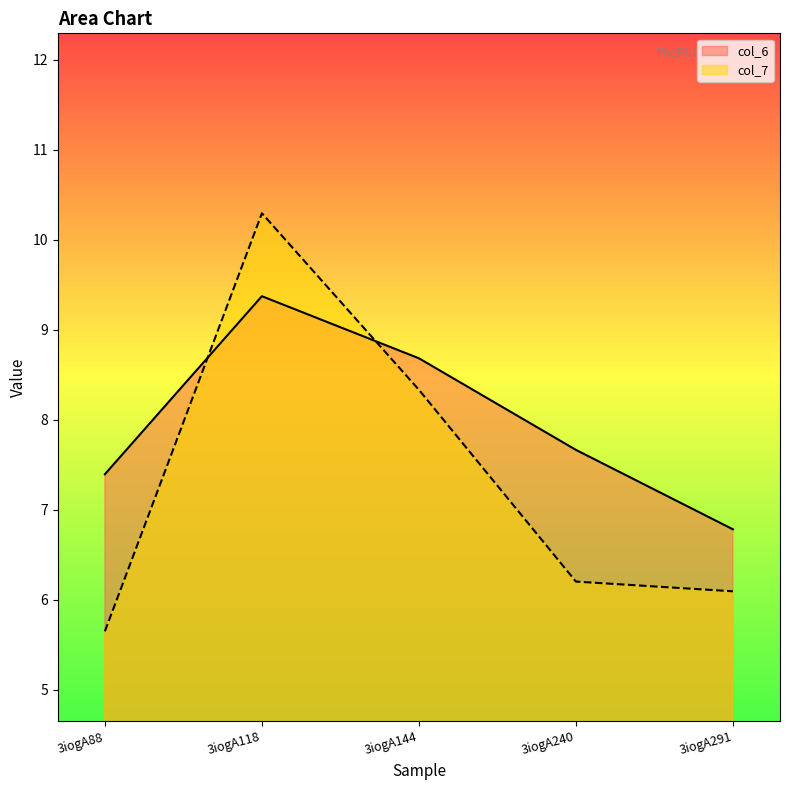

The value of col_7 at 3iogA291 is 6.1. True or false?

True